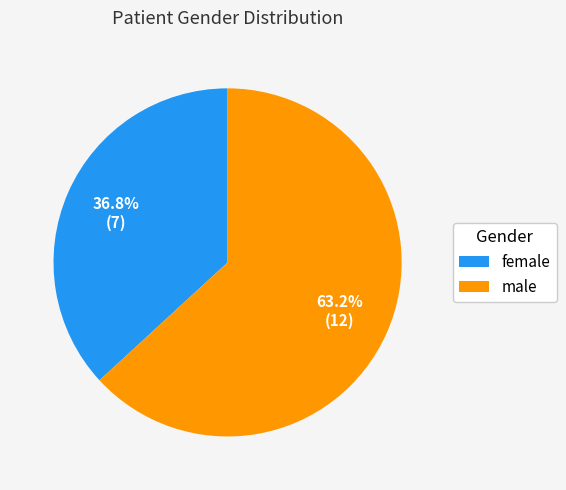

To the nearest percent, what is the combined percentage of male and female?

100%